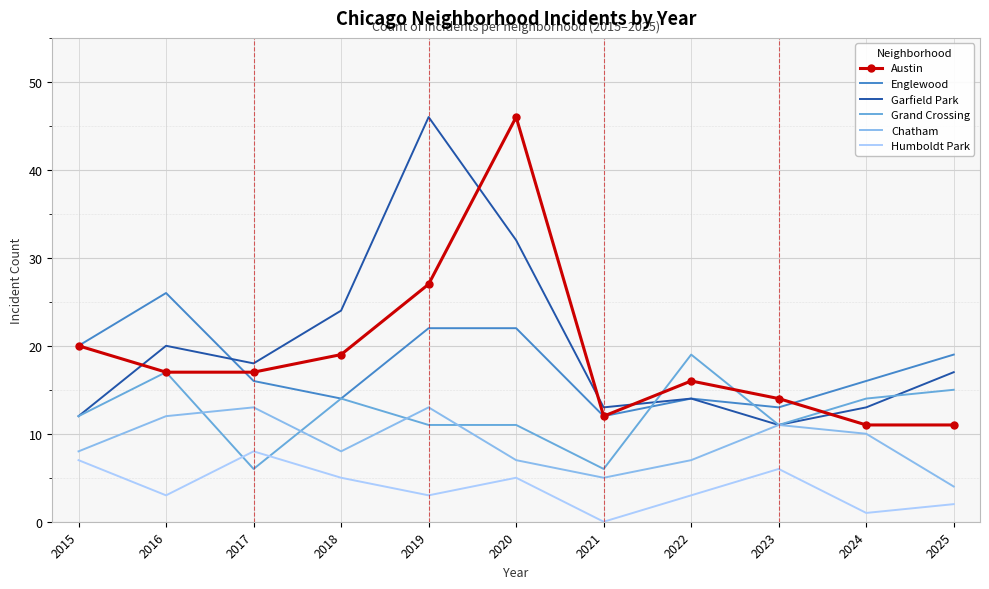

What is the highest value of the Englewood series?

26